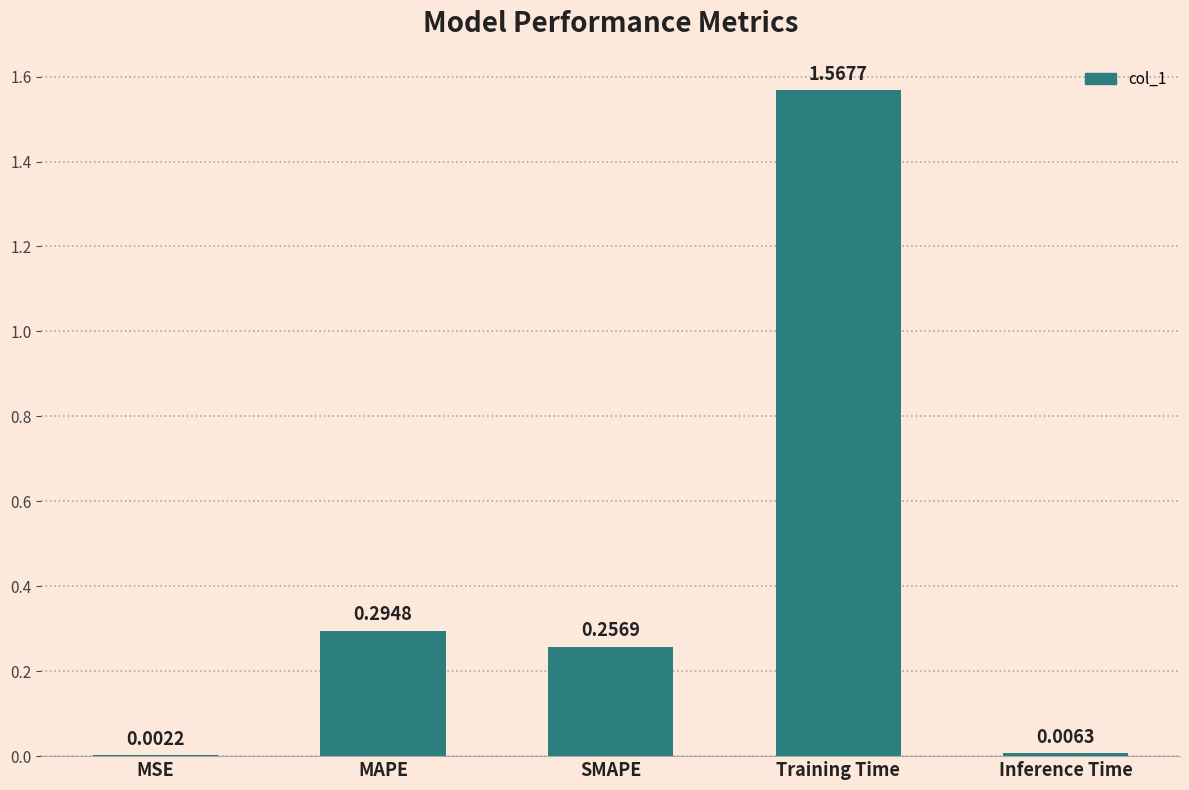

How many categories are shown in the chart?

5